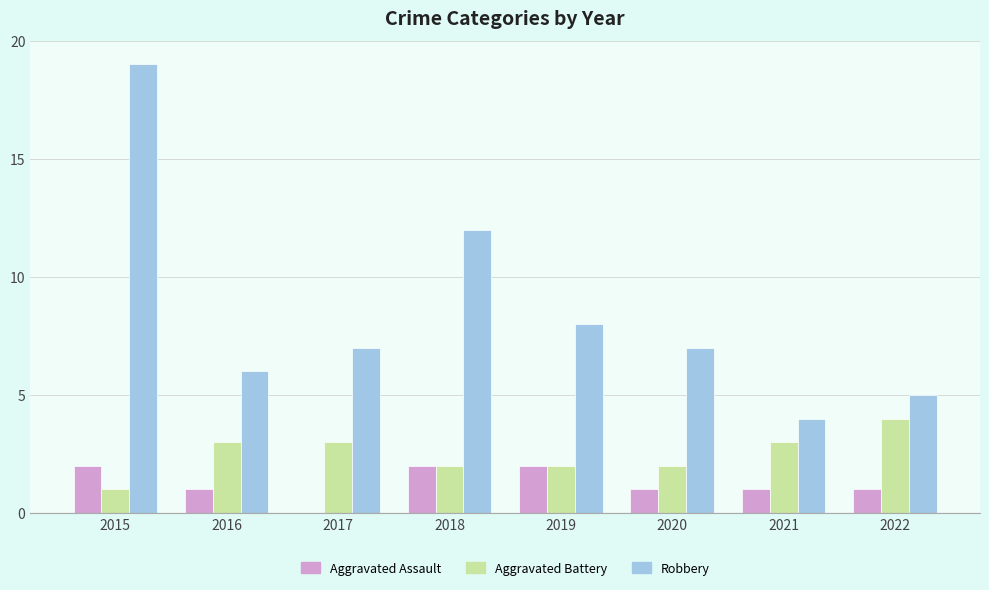

Which series has the largest range (max minus min)?

Robbery